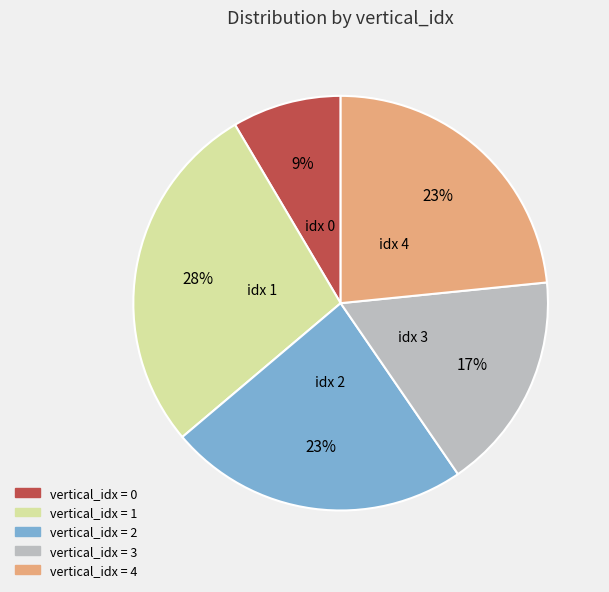

Does any single category account for the majority?

No